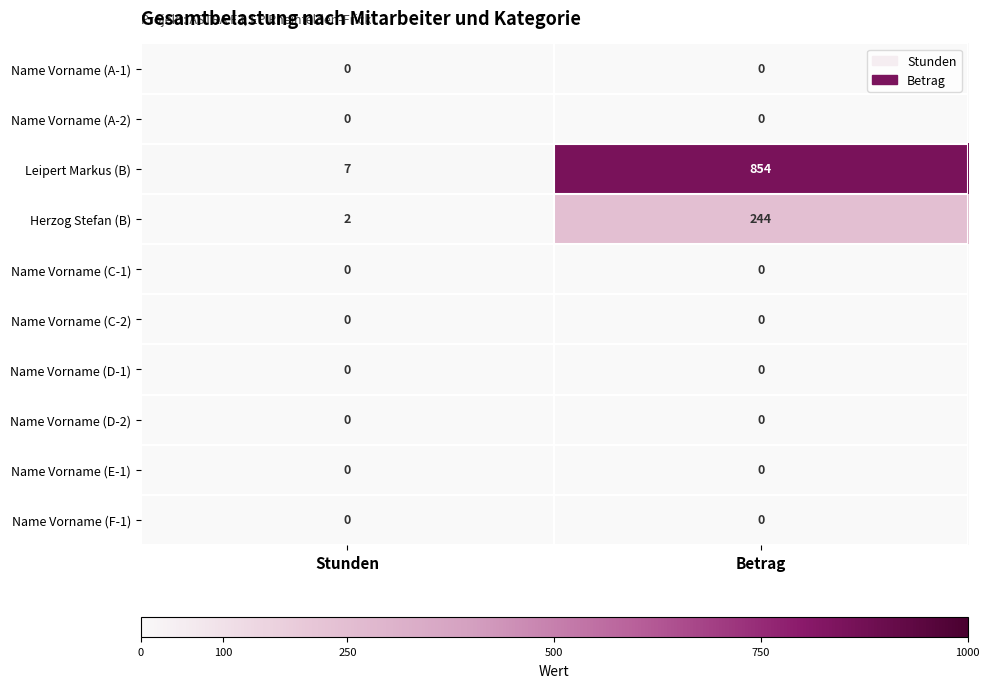

Reading left to right, transcribe all the data shown in this chart.

Name Vorname (A-1): 0	0
Name Vorname (A-2): 0	0
Leipert Markus (B): 7	854
Herzog Stefan (B): 2	244
Name Vorname (C-1): 0	0
Name Vorname (C-2): 0	0
Name Vorname (D-1): 0	0
Name Vorname (D-2): 0	0
Name Vorname (E-1): 0	0
Name Vorname (F-1): 0	0